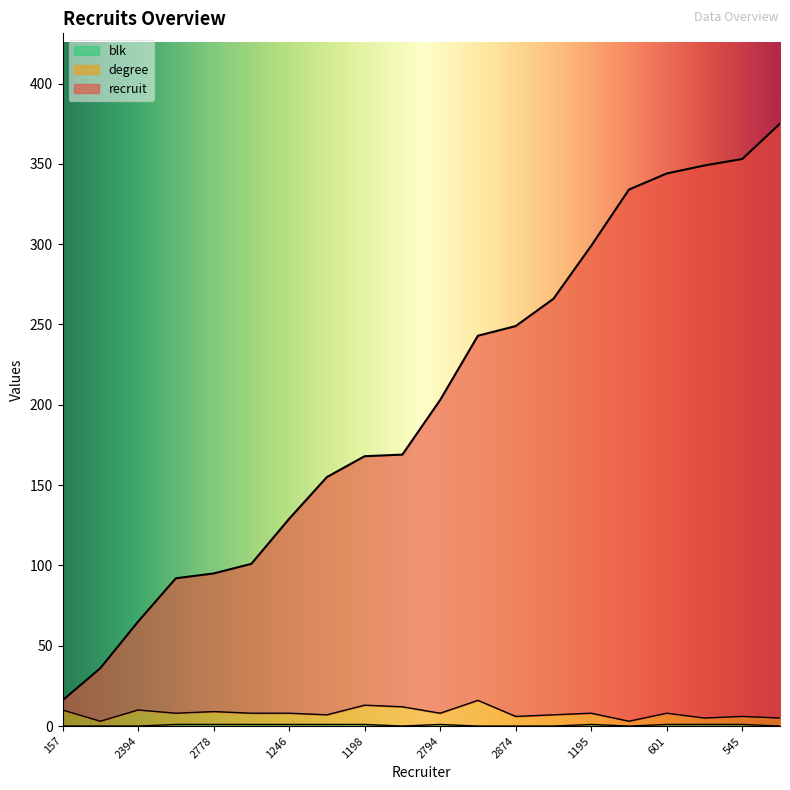

What is the label of the 11th point from the right?

1721